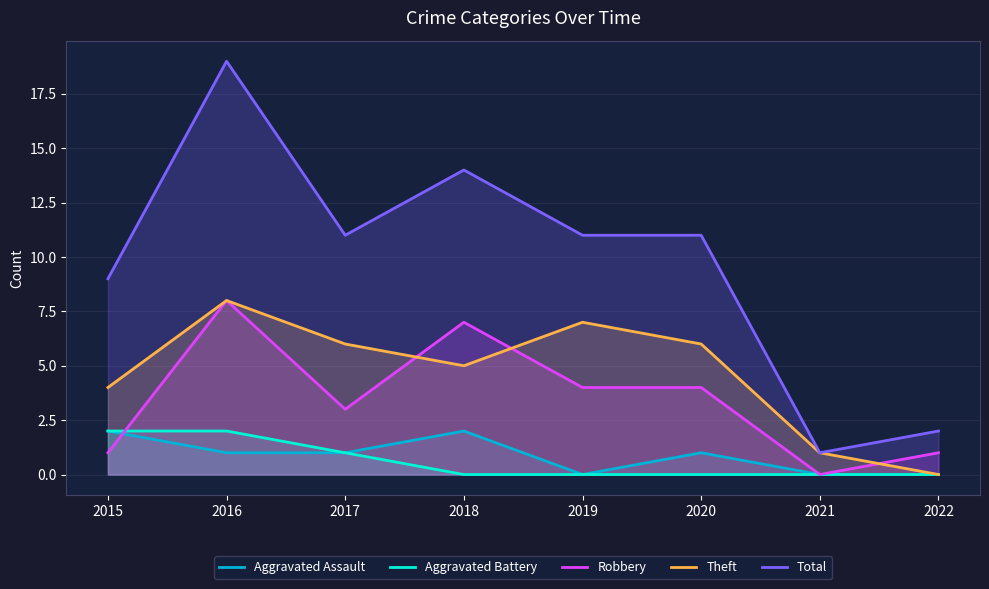

True or false: Total and Robbery intersect in this chart.

False